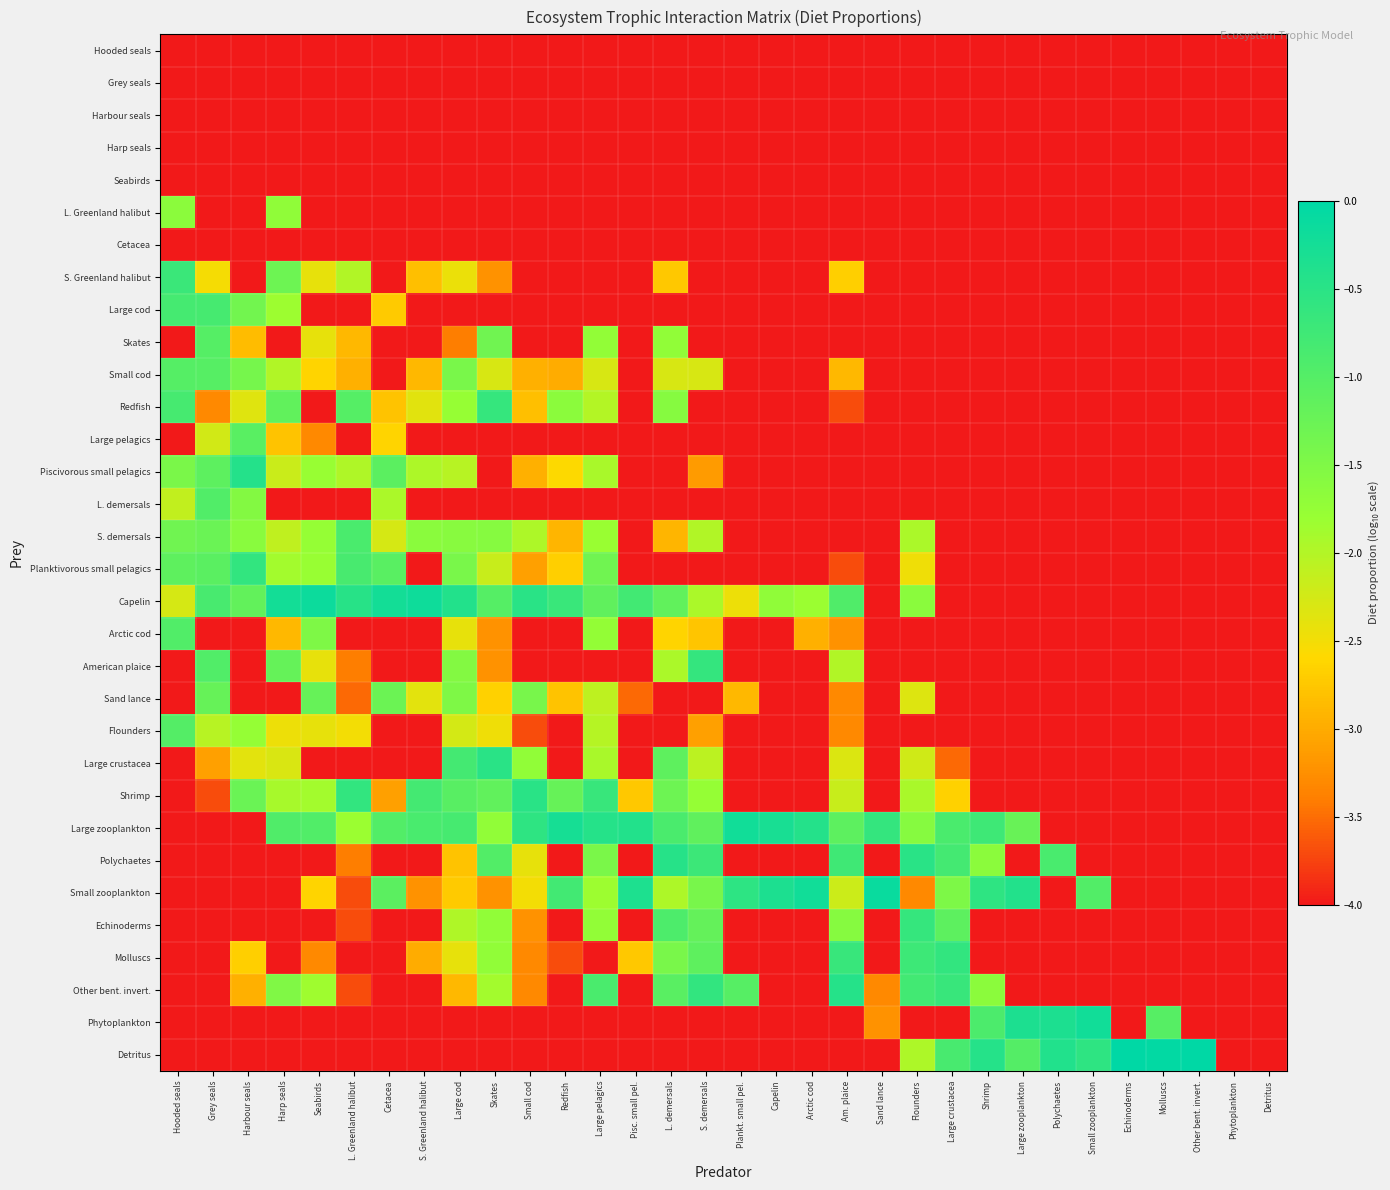

Which category has the highest value across all series?

Echinoderms